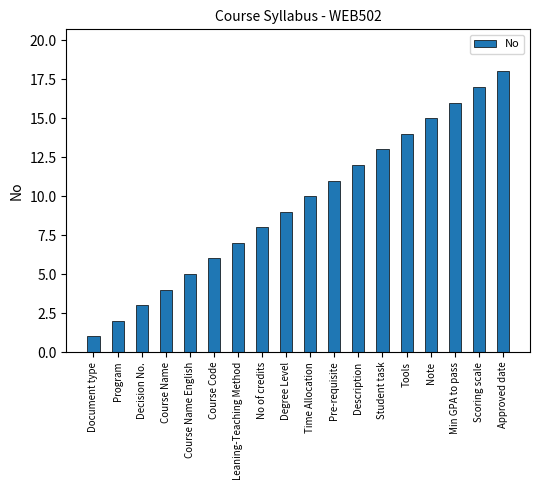

Does the chart contain any negative values?

No